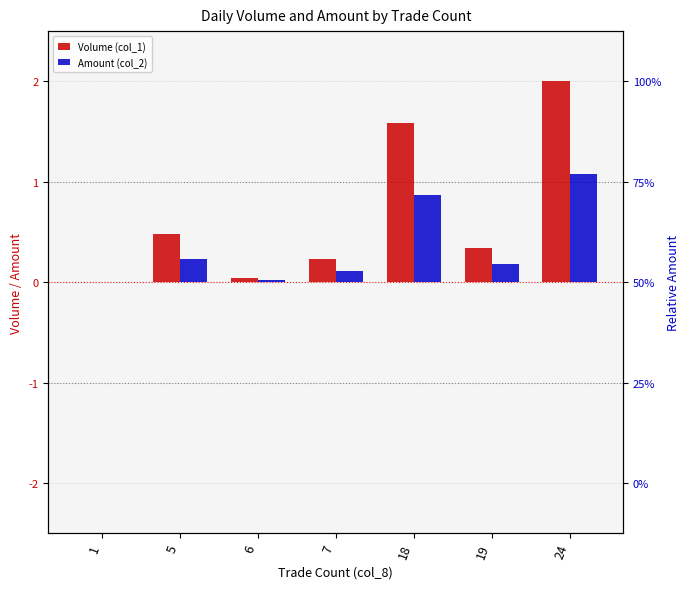

Reading left to right, what are all the values shown in this chart?

Volume (col_1): 0.0	0.5	0.0	0.2	1.6	0.3	2.0
Amount (col_2): 0.0	0.2	0.0	0.1	0.9	0.2	1.1